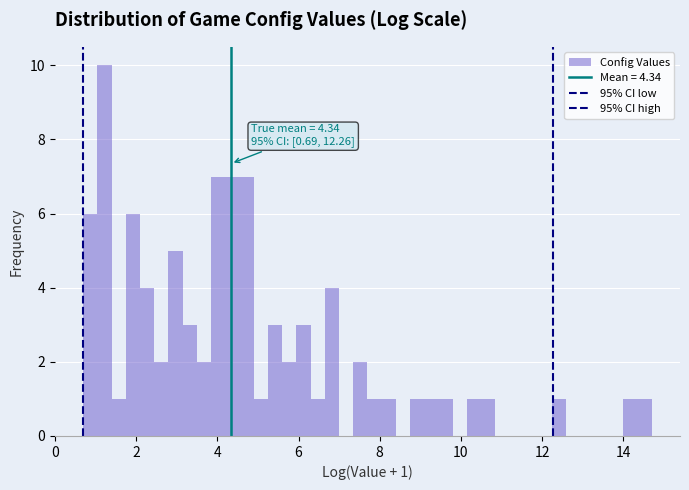

Read against the x-axis, roughly where is the centre of the tallest bar?

1.2